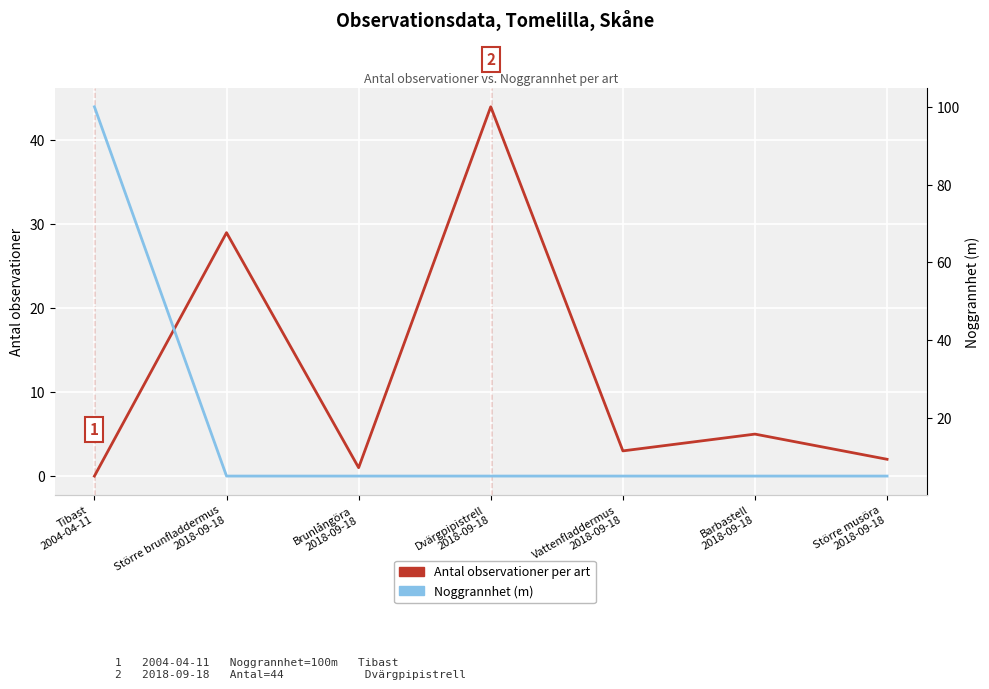

Which series has the largest range (max minus min)?

Noggrannhet (m)